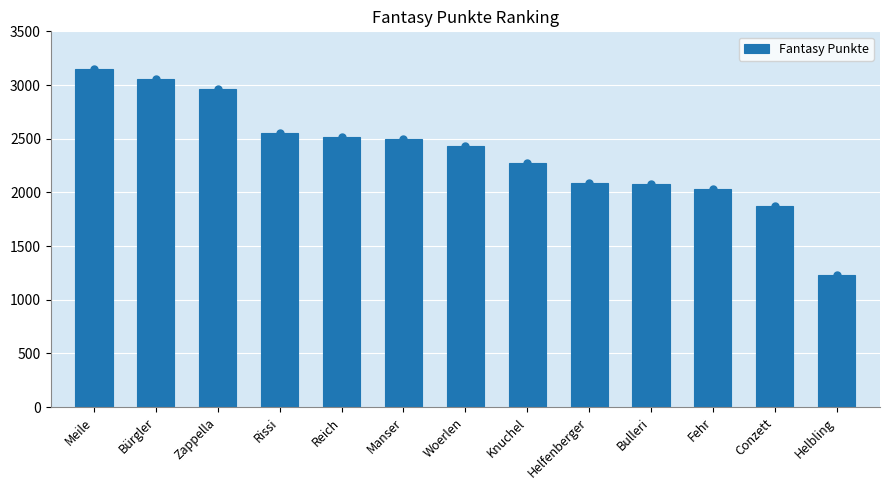

What is the ratio of the value at Helbling to the value at Zappella?

0.4